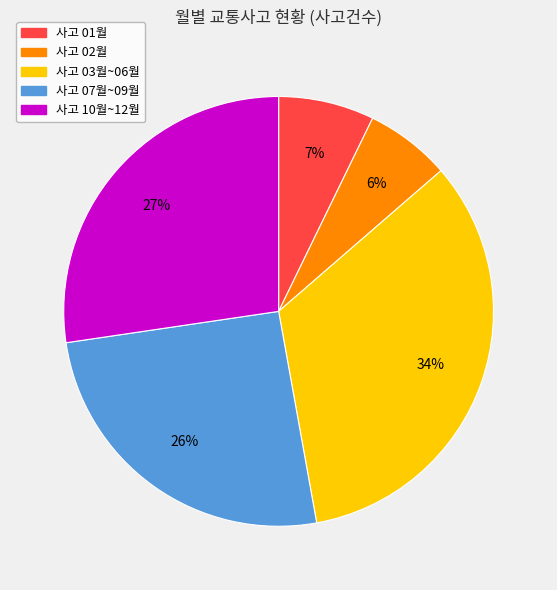

How many segments does this pie chart have?

5